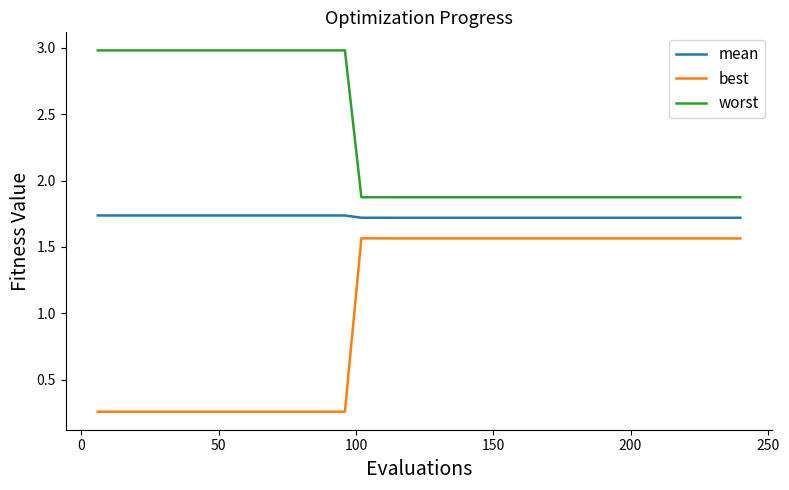

Which series has the largest range (max minus min)?

best